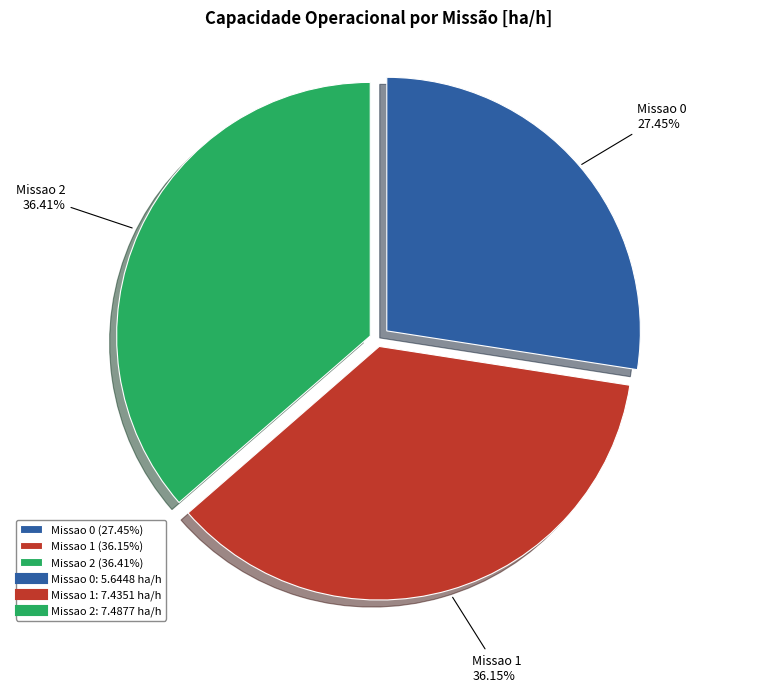

Is there a majority slice in this chart?

No